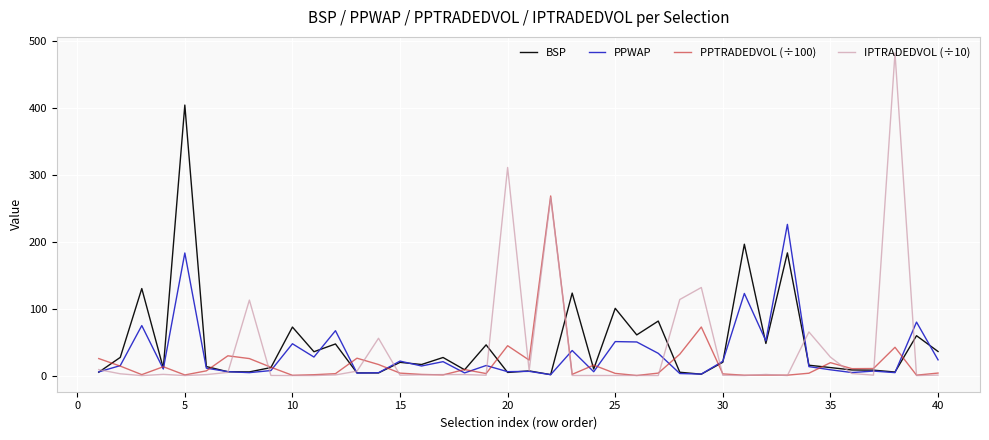

Which series has the largest range (max minus min)?

IPTRADEDVOL (÷10)